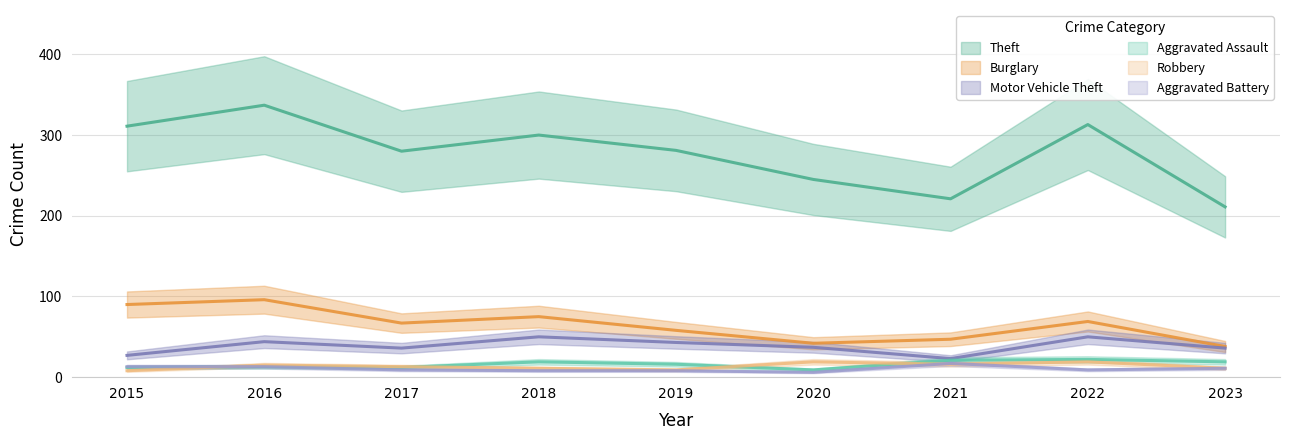

Which label corresponds to the largest value in the chart?

2016